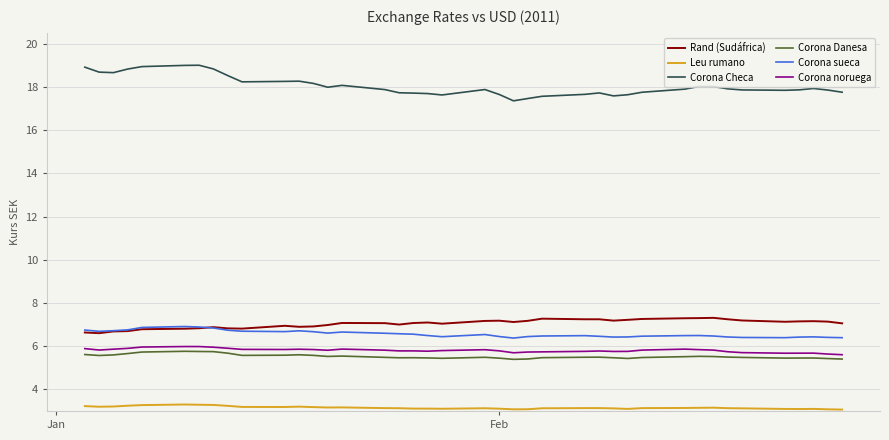

List the series in order of their peak value, highest first.

Corona Checa, Rand (Sudáfrica), Corona sueca, Corona noruega, Corona Danesa, Leu rumano